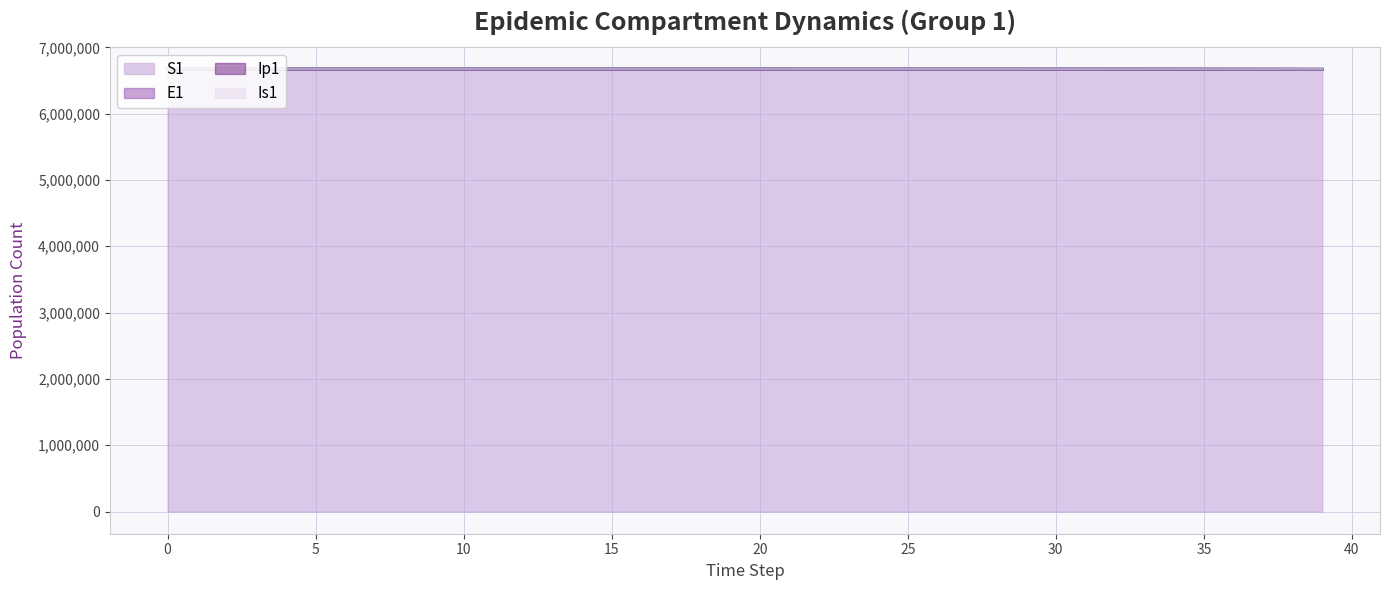

Where is E1 nearest to the value 6670112?

36